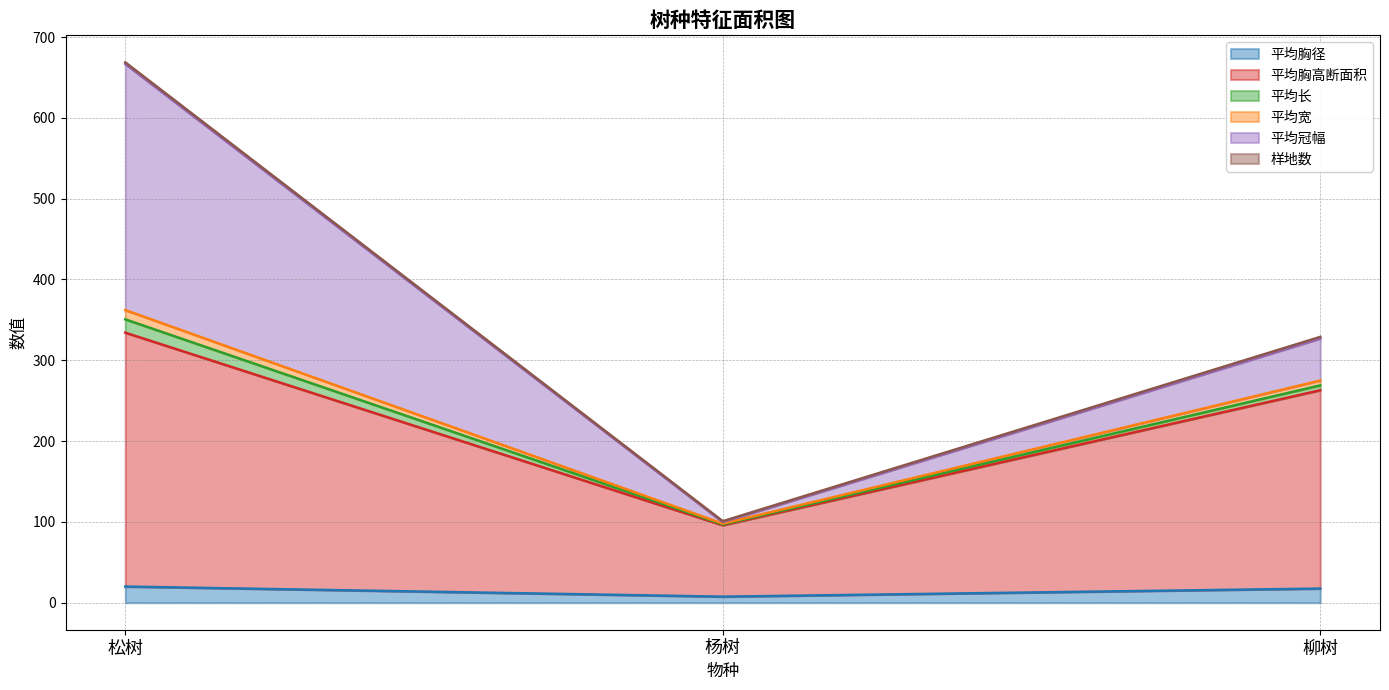

At which label does 平均胸径 reach its peak?

松树